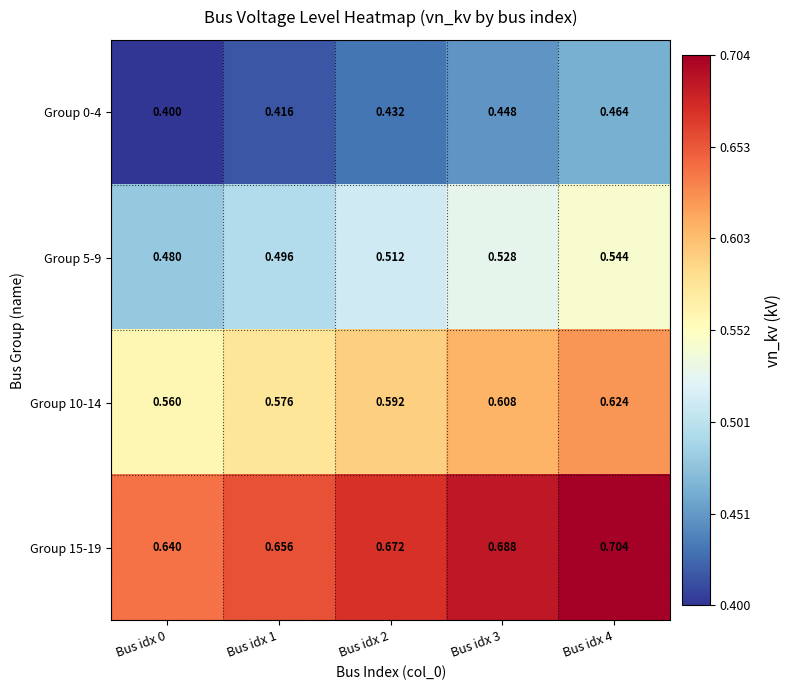

At how many categories does at least one series exceed 0?

5